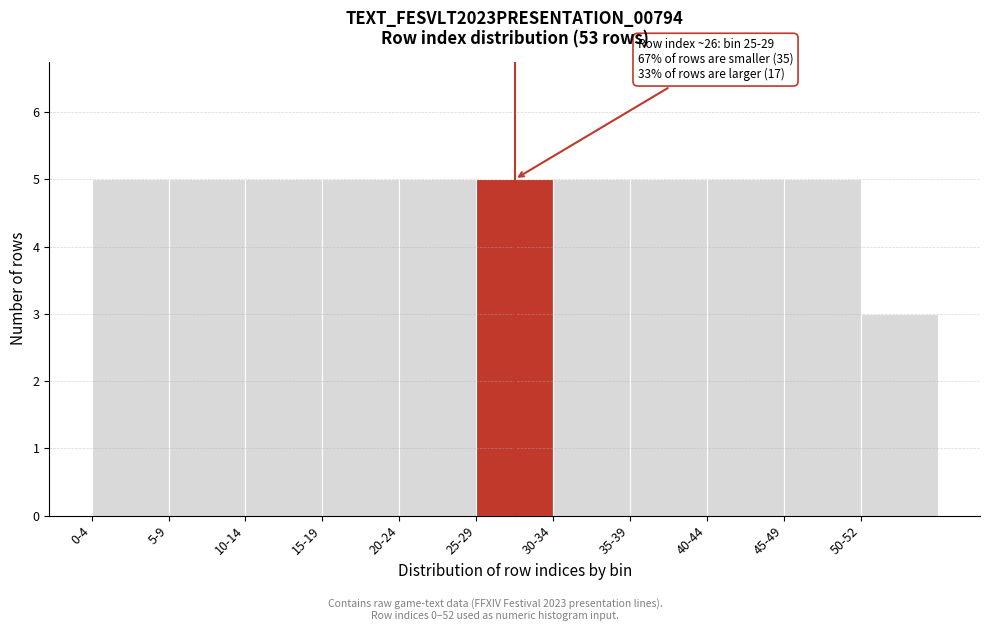

Reading left to right, list all the values displayed in this chart.

5	5	5	5	5	5	5	5	5	5	3